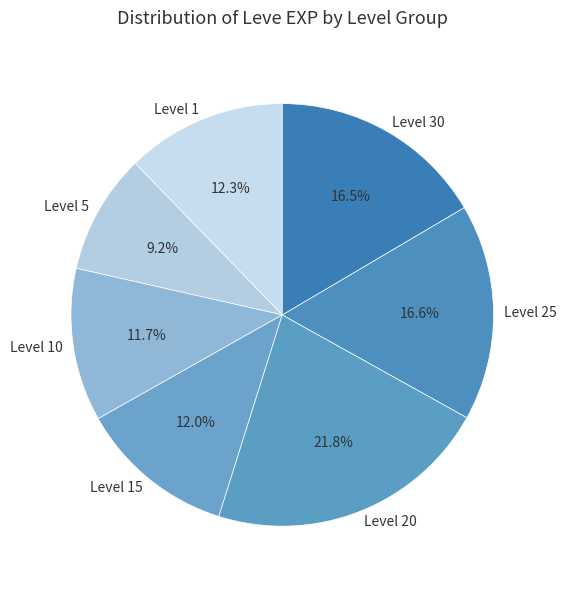

Which category has the smallest portion of the pie?

Level 5